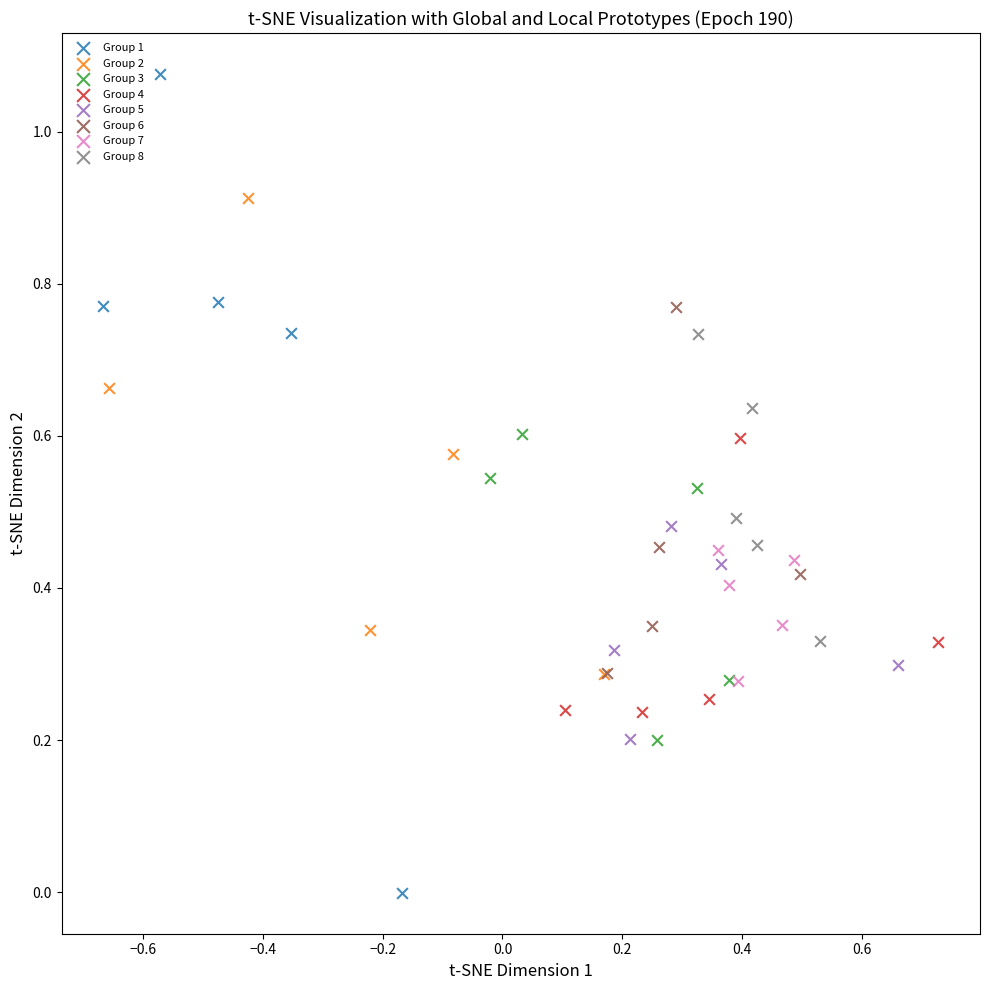

Which series contains the lowest Y value?

Group 1